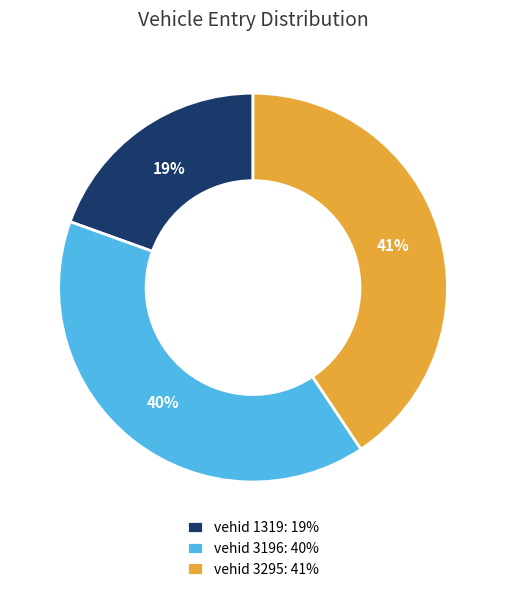

The vehid 1319: 19% slice represents 19% of the pie. True or false?

True